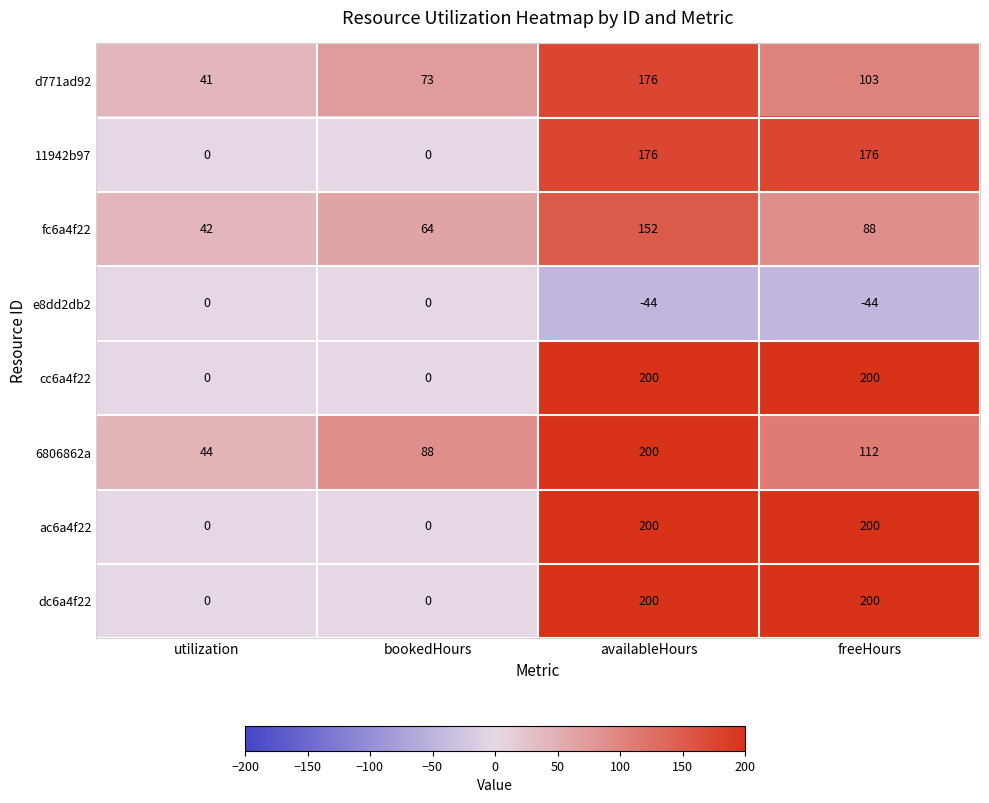

Which series has the largest total across all categories?

6806862a